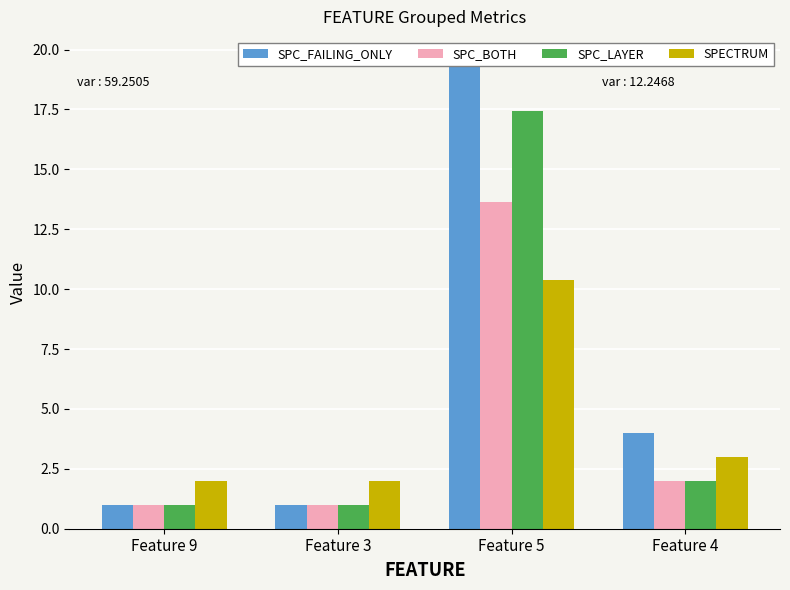

The SPC_FAILING_ONLY series shows 19.6 at Feature 5. True or false?

True